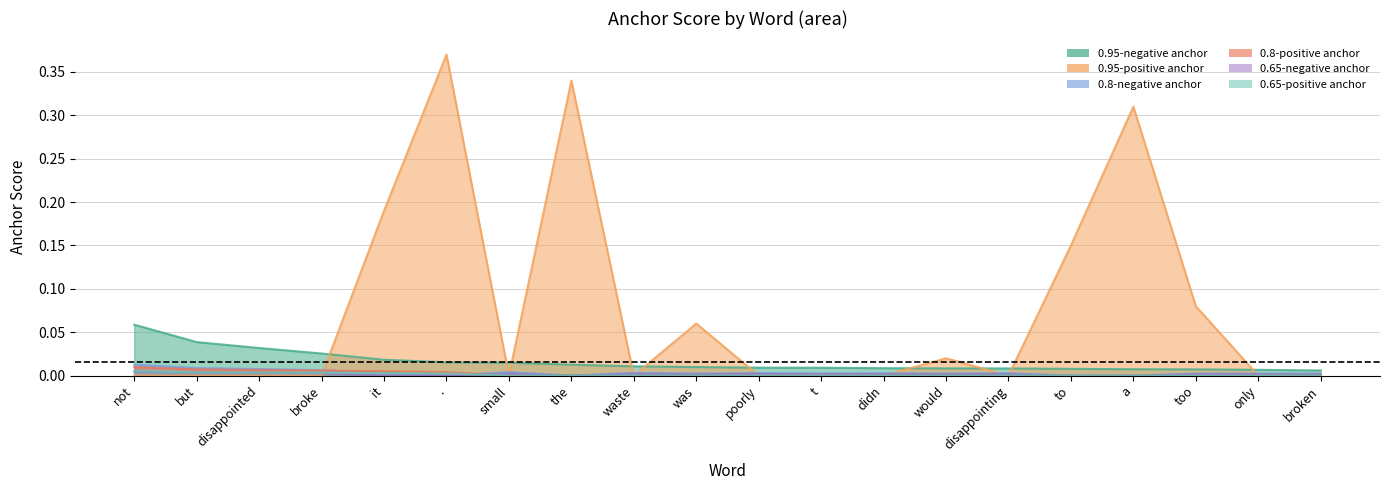

At which category is the sum across all series the highest?

.